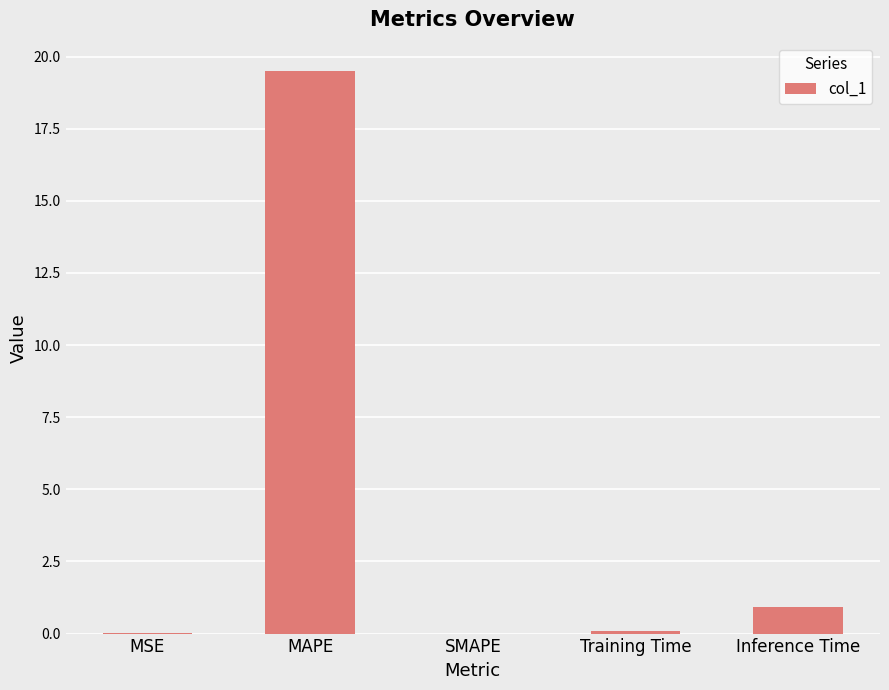

Are the bars horizontal?

No